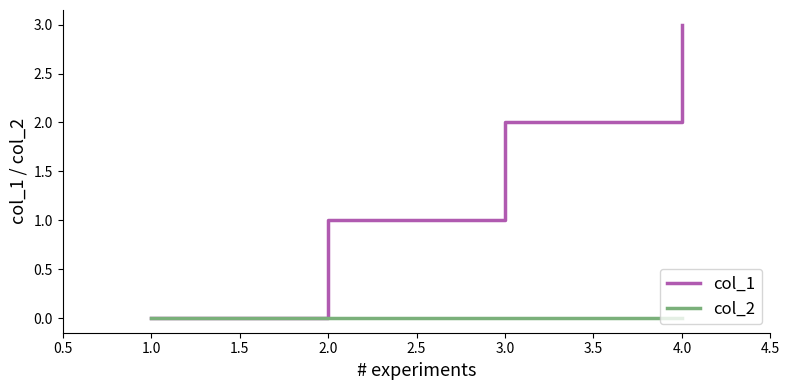

At which category is the sum across all series the highest?

4.0